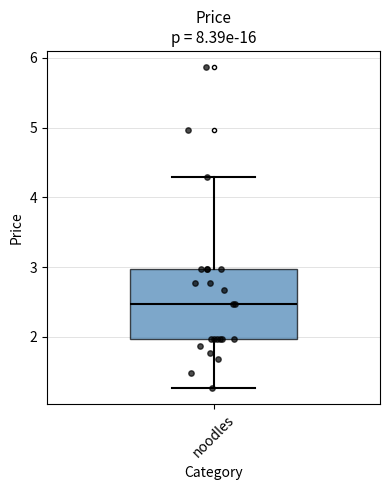

Where does the lower whisker of the box for noodles end on the y-axis? The values are not printed on the chart, so give them approximately, as read against the axis.

1.3